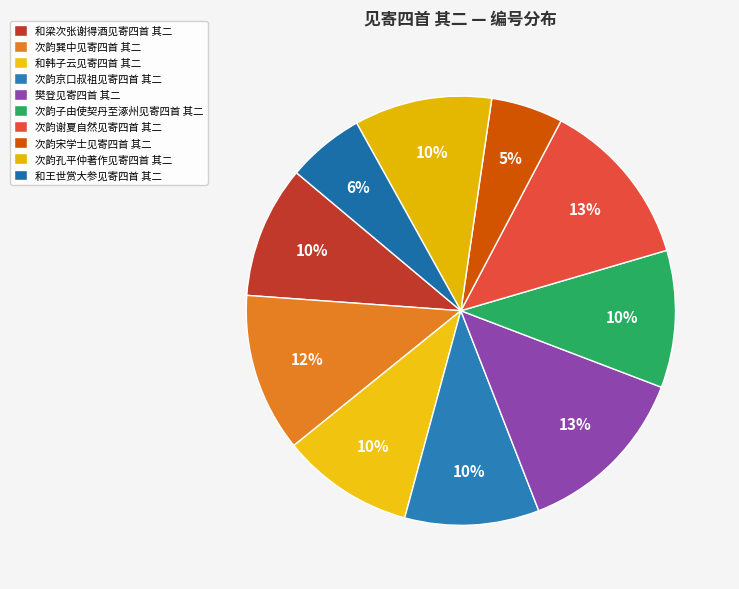

How many slices are in this pie chart?

10